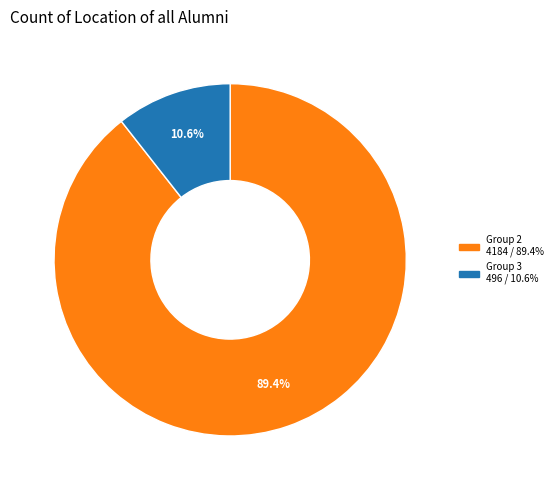

Count the number of slices in the pie.

2